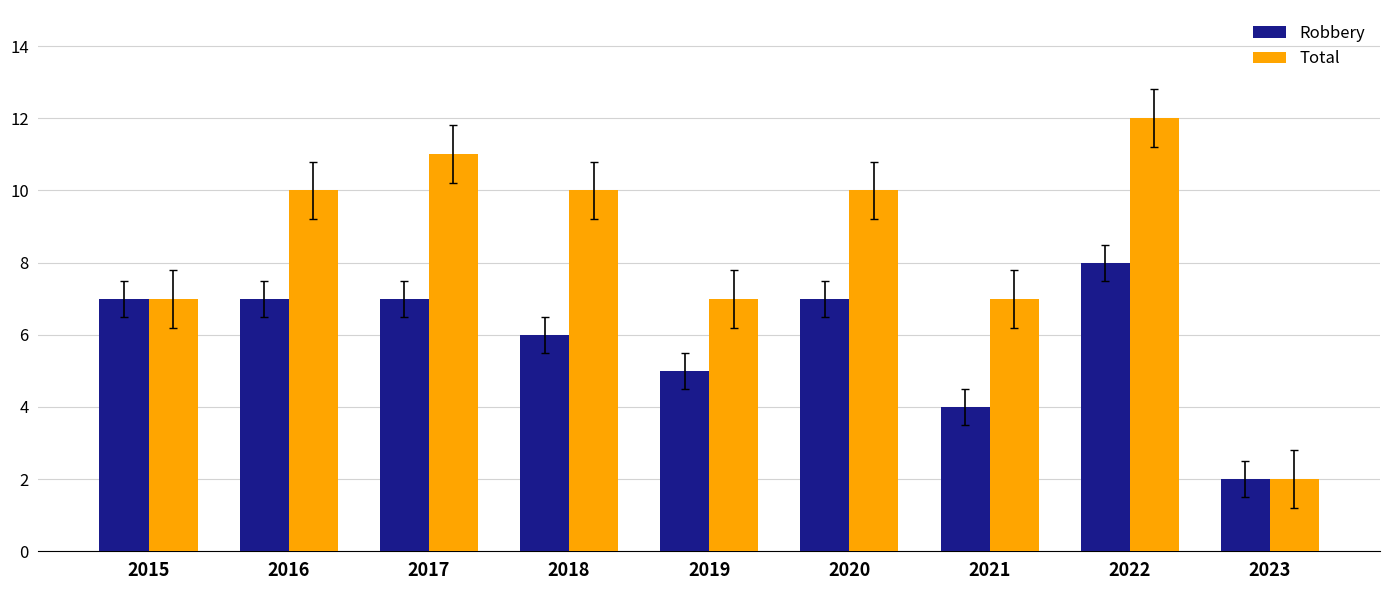

How many data points in Total are less than 10?

4